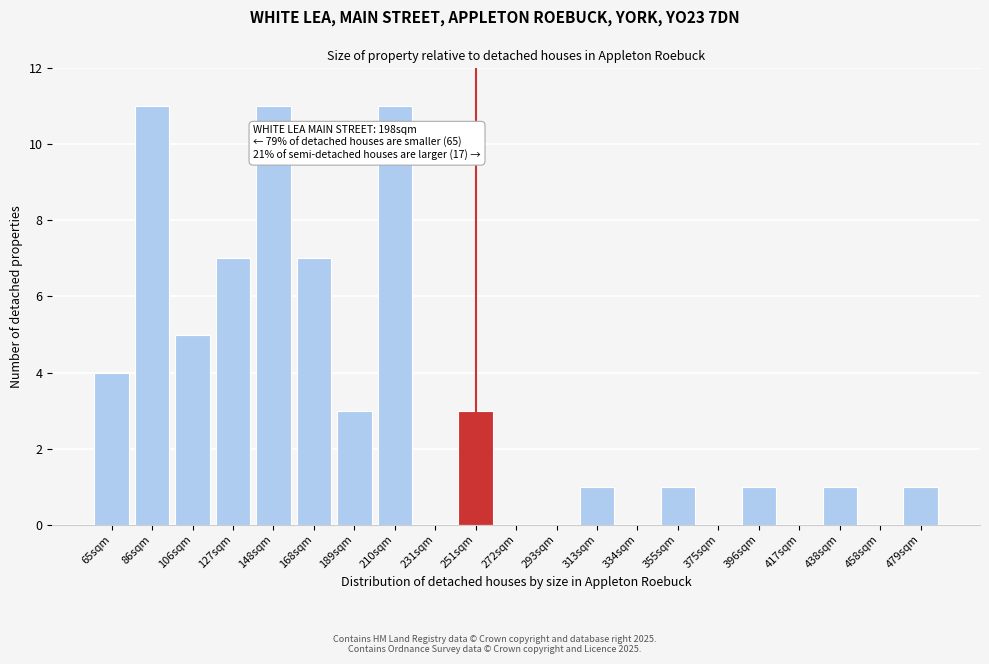

Between 396sqm and 334sqm, which is larger?

396sqm